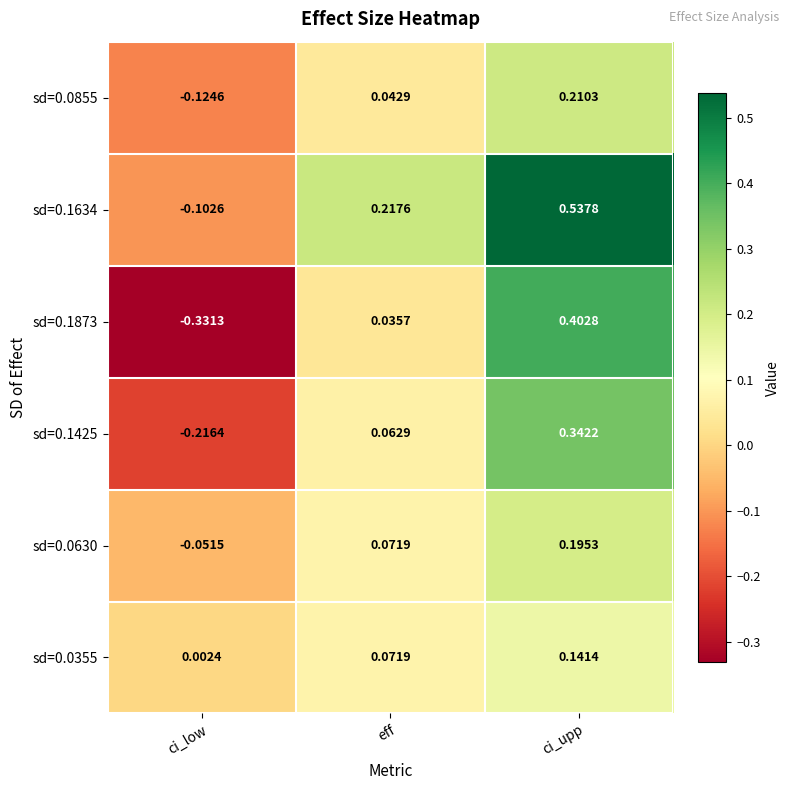

At which label does sd=0.1873 reach its peak?

ci_upp